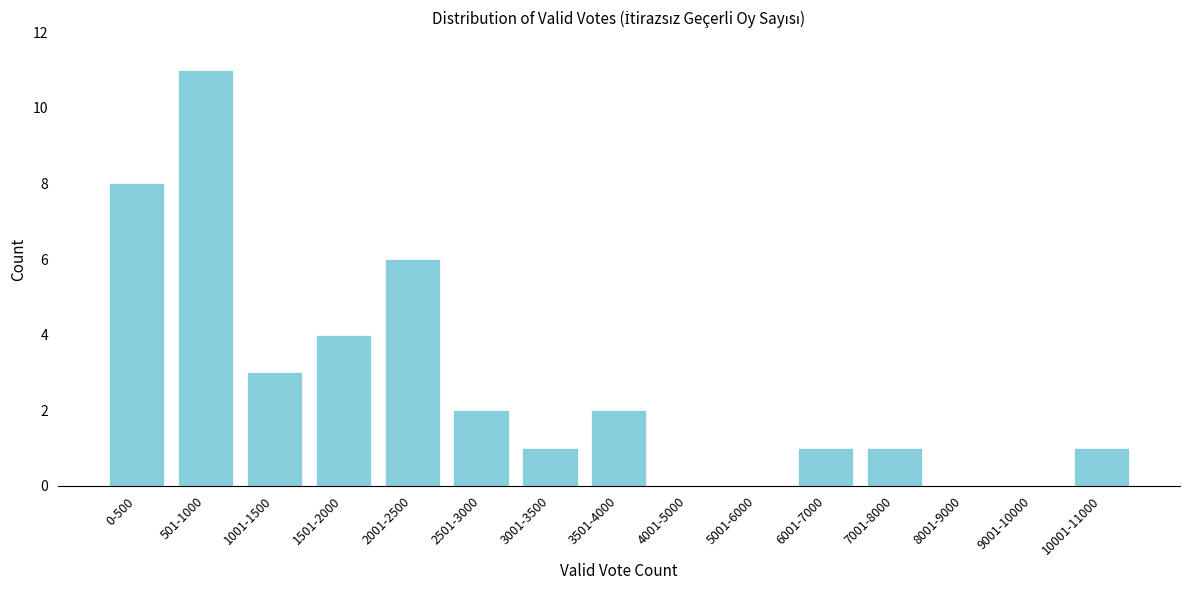

Reading right to left, list all the values displayed in this chart.

10001-11000=1	9001-10000=0	8001-9000=0	7001-8000=1	6001-7000=1	5001-6000=0	4001-5000=0	3501-4000=2	3001-3500=1	2501-3000=2	2001-2500=6	1501-2000=4	1001-1500=3	501-1000=11	0-500=8